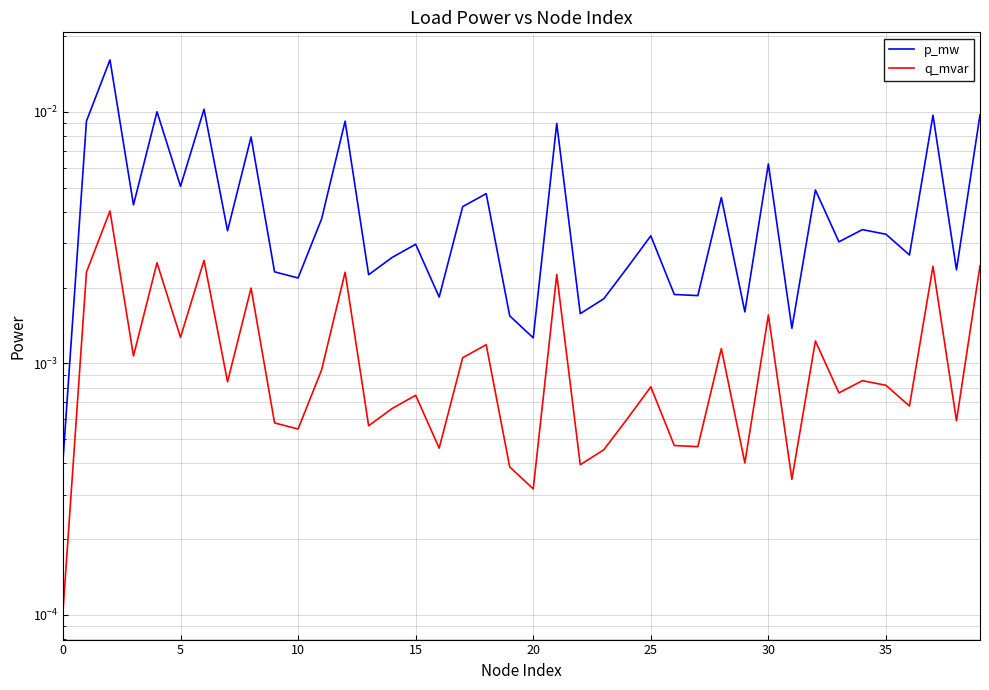

Count the number of data series in this chart.

2